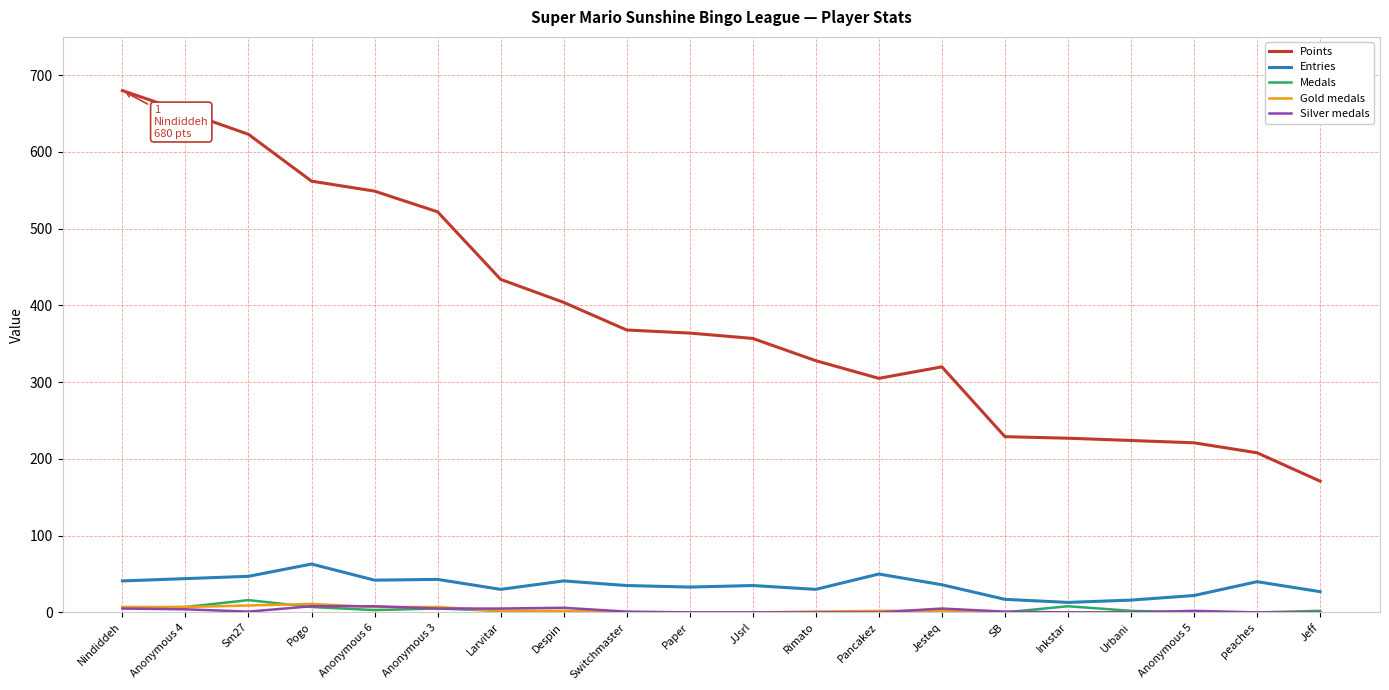

True or false: Entries and Silver medals cross at least once.

False